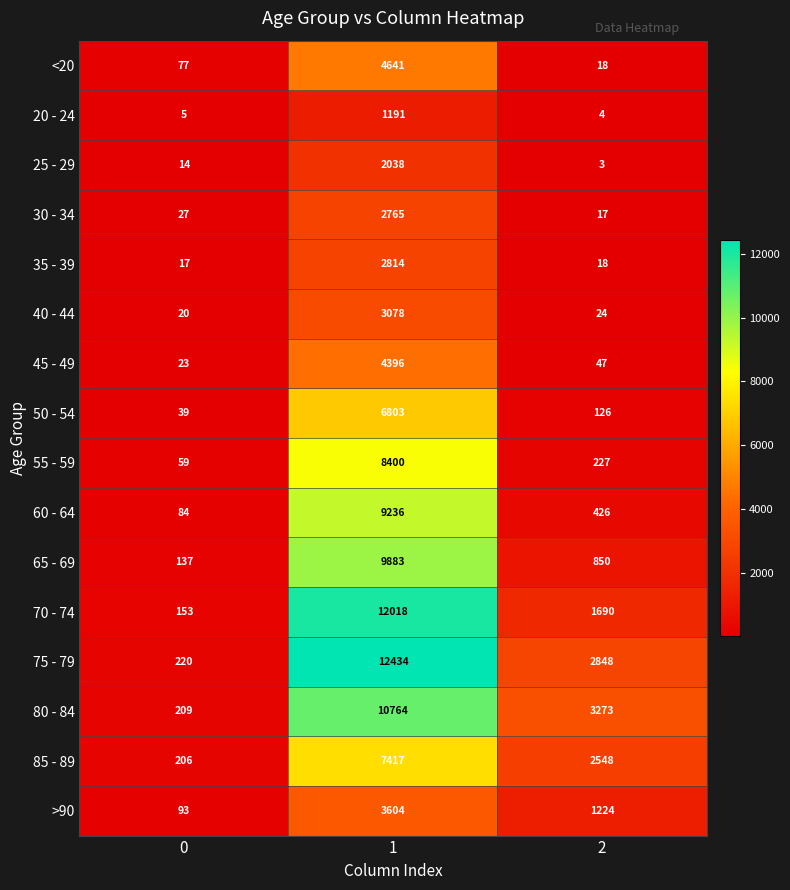

How many distinct data groups are displayed?

16